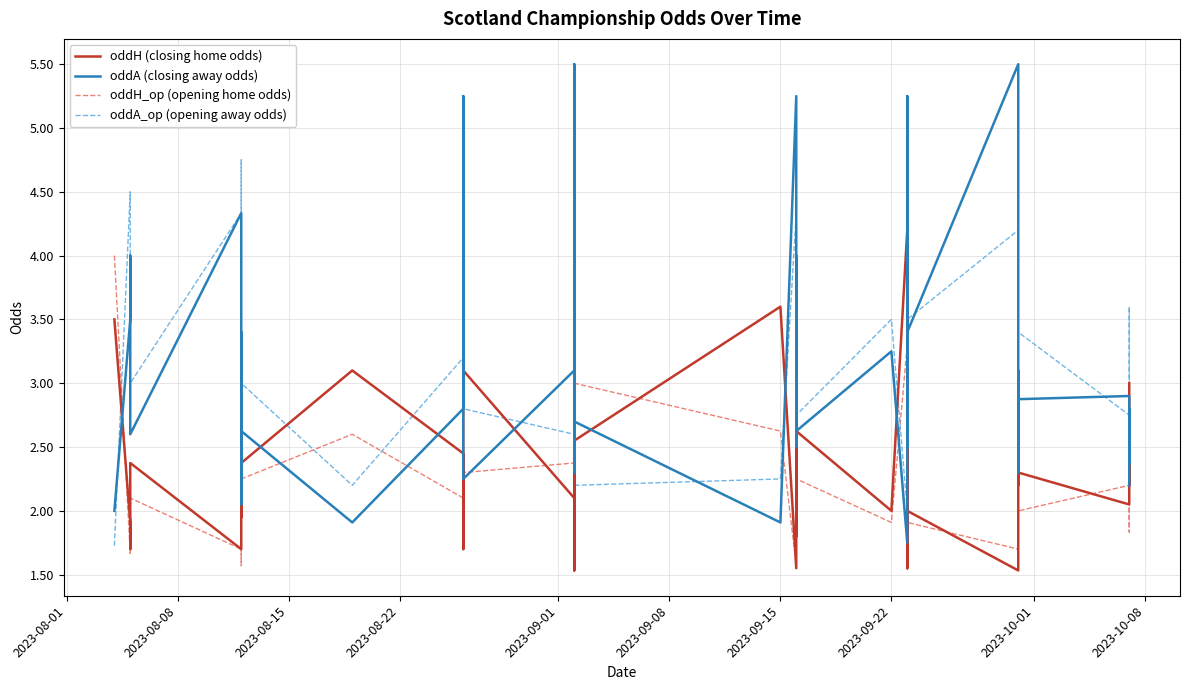

The oddA (closing away odds) series shows 1.2 at 39. True or false?

False